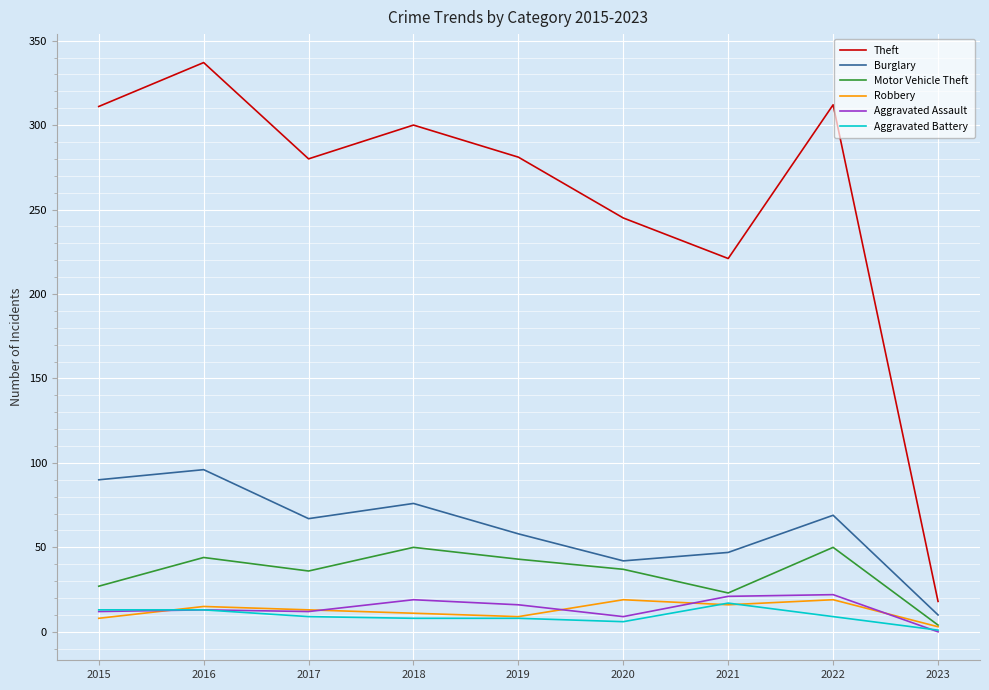

The Theft series shows 146 at 2020. True or false?

False